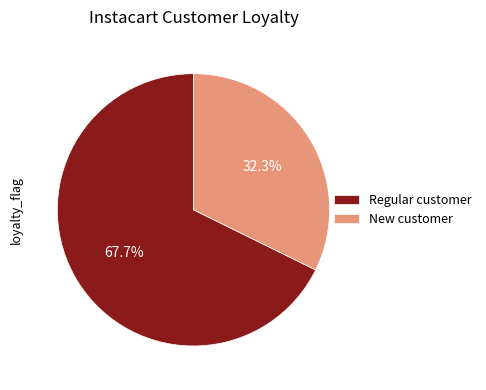

Which category has the smallest portion of the pie?

New customer